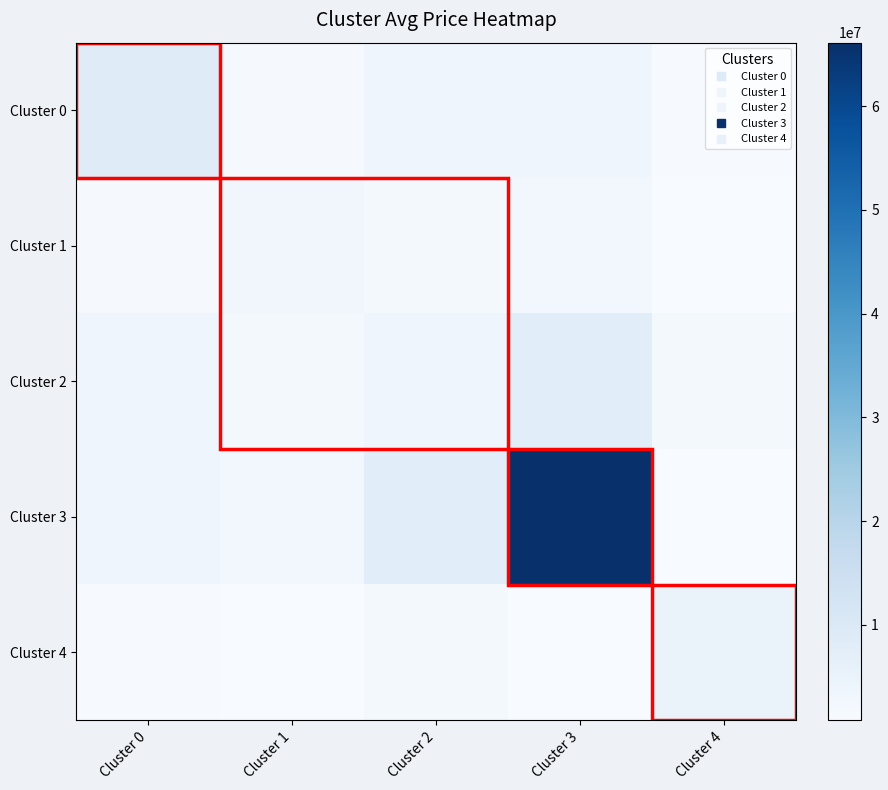

At how many categories does at least one series exceed 21530750?

1